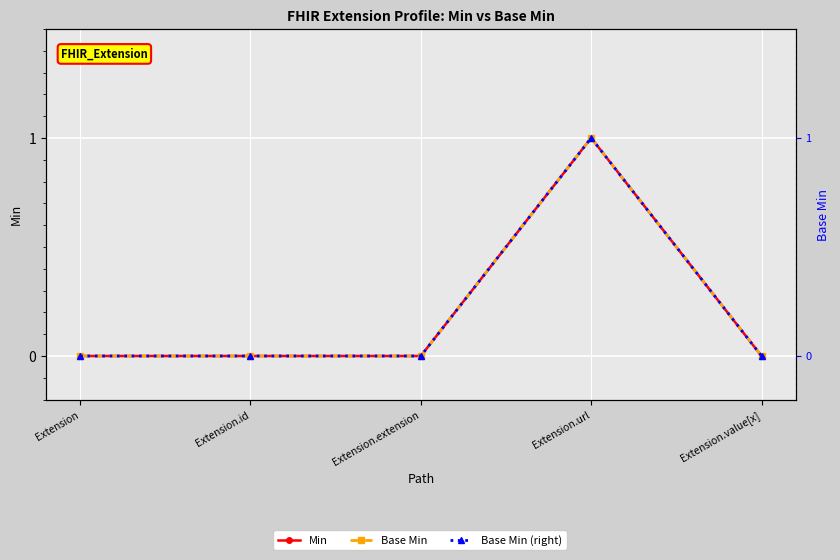

Reading left to right, what are all the values shown in this chart?

Min: Extension=0	Extension.id=0	Extension.extension=0	Extension.url=1	Extension.value[x]=0
Base Min: Extension=0	Extension.id=0	Extension.extension=0	Extension.url=1	Extension.value[x]=0
Base Min (right): Extension=0	Extension.id=0	Extension.extension=0	Extension.url=1	Extension.value[x]=0